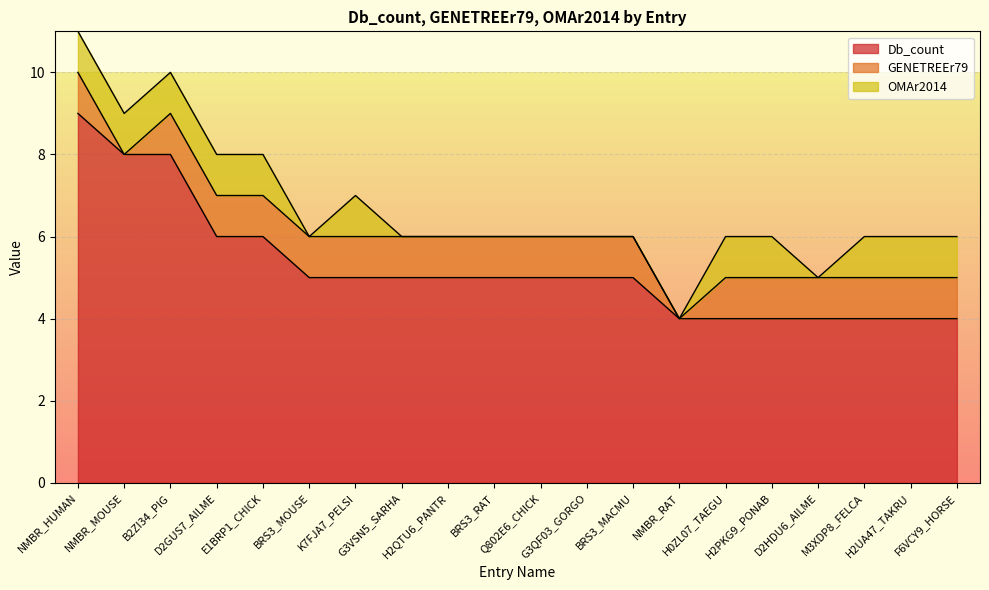

What is the value of the Db_count point at the 19th from the left?

4